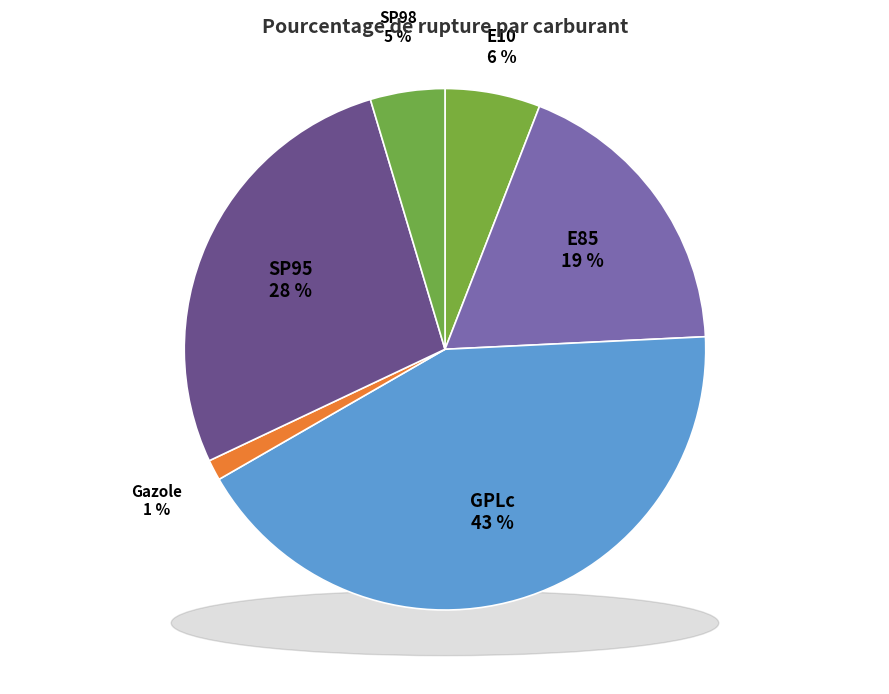

How many slices are in this pie chart?

6